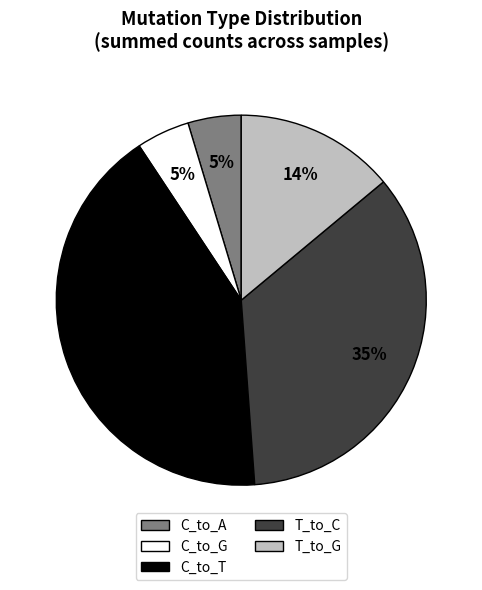

Is there any slice that represents more than half of the pie?

No